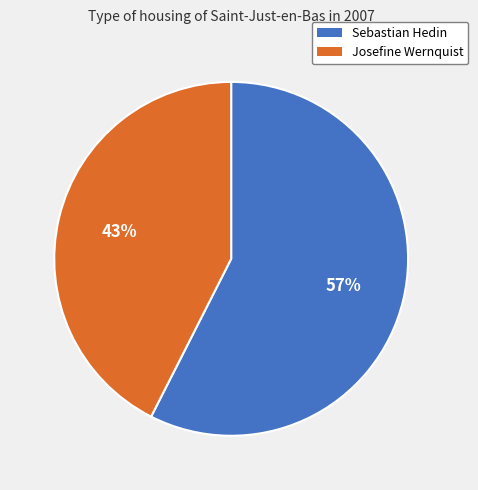

What percentage is the Sebastian Hedin slice, to the nearest percent?

57%